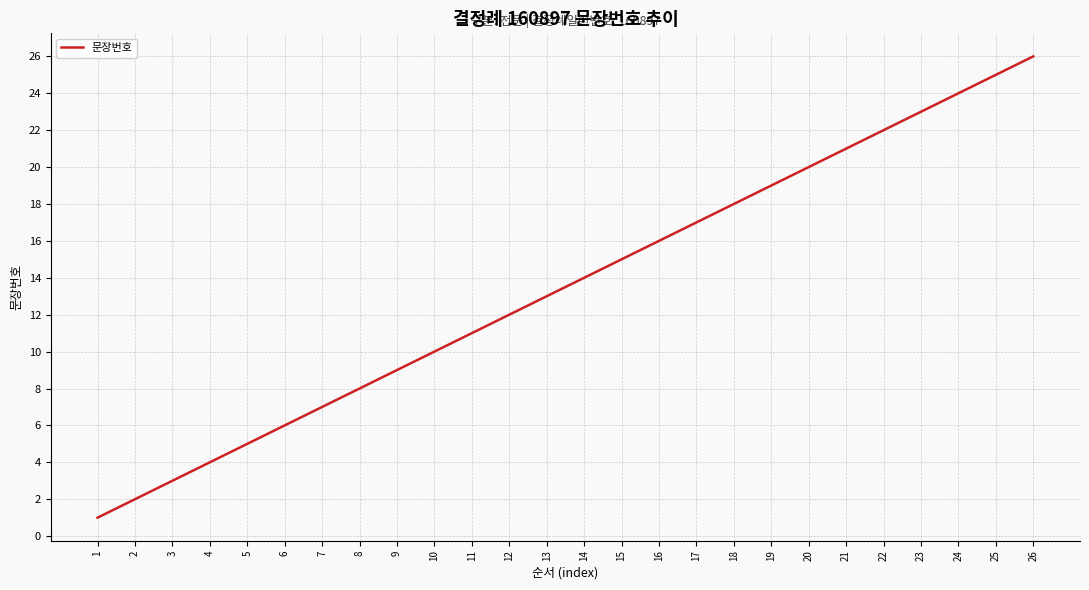

The value at 10 is 10. True or false?

True